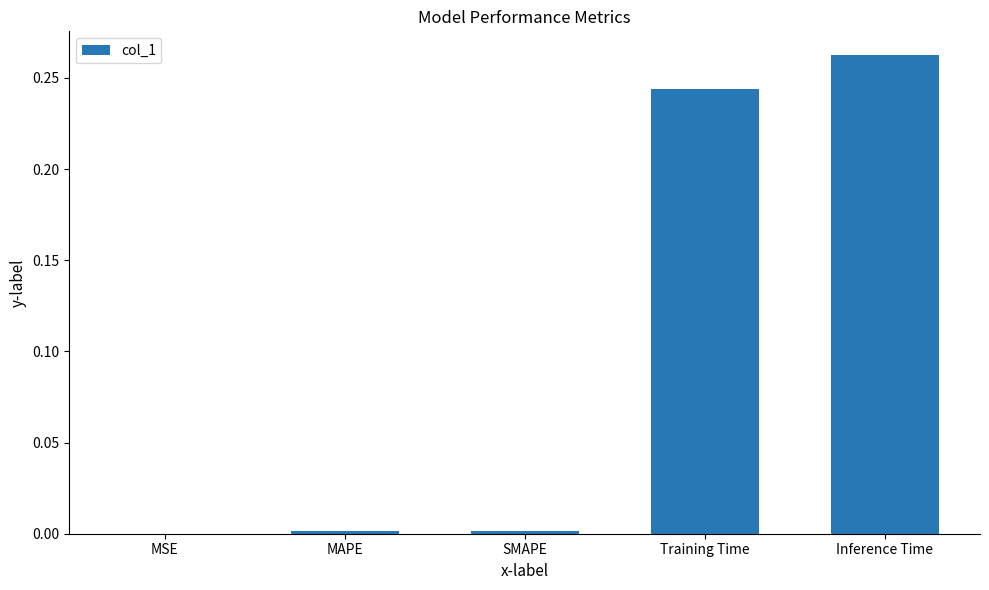

Which has a higher value, Training Time or MSE?

Training Time